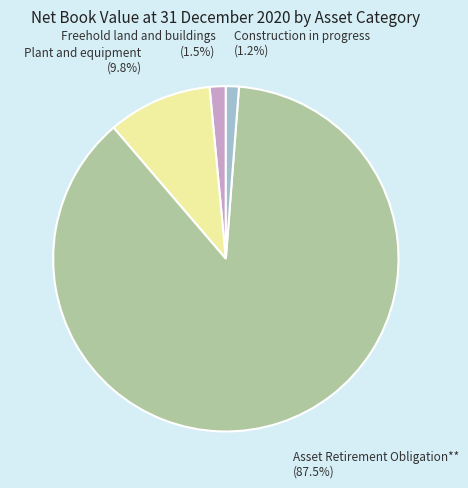

Count the number of slices in the pie.

4